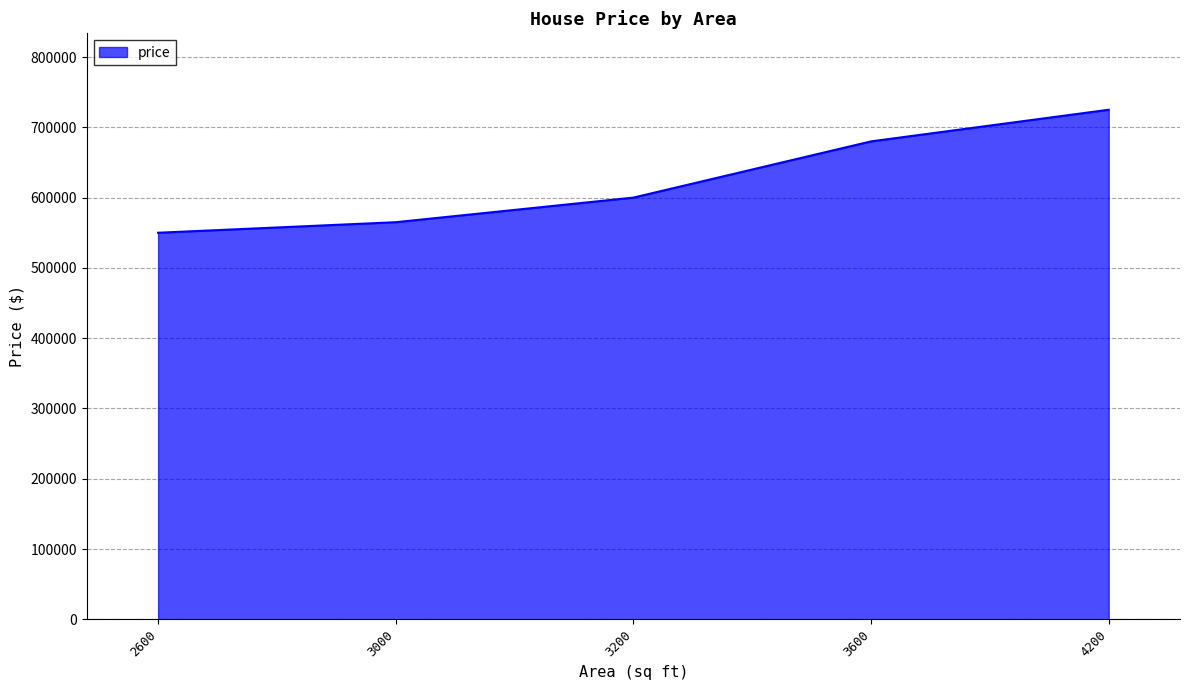

Is it true that the value at 3000 is 265544?

False